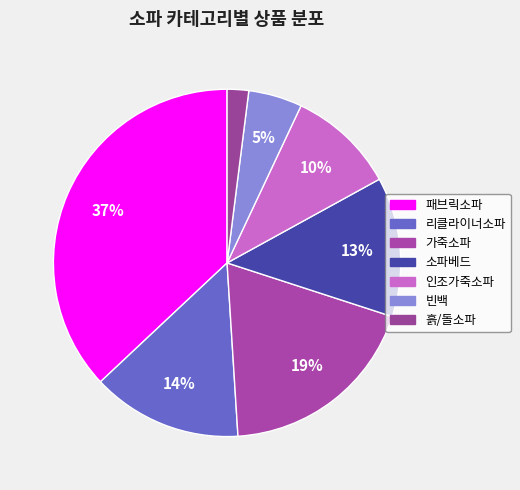

How many slices are in this pie chart?

7